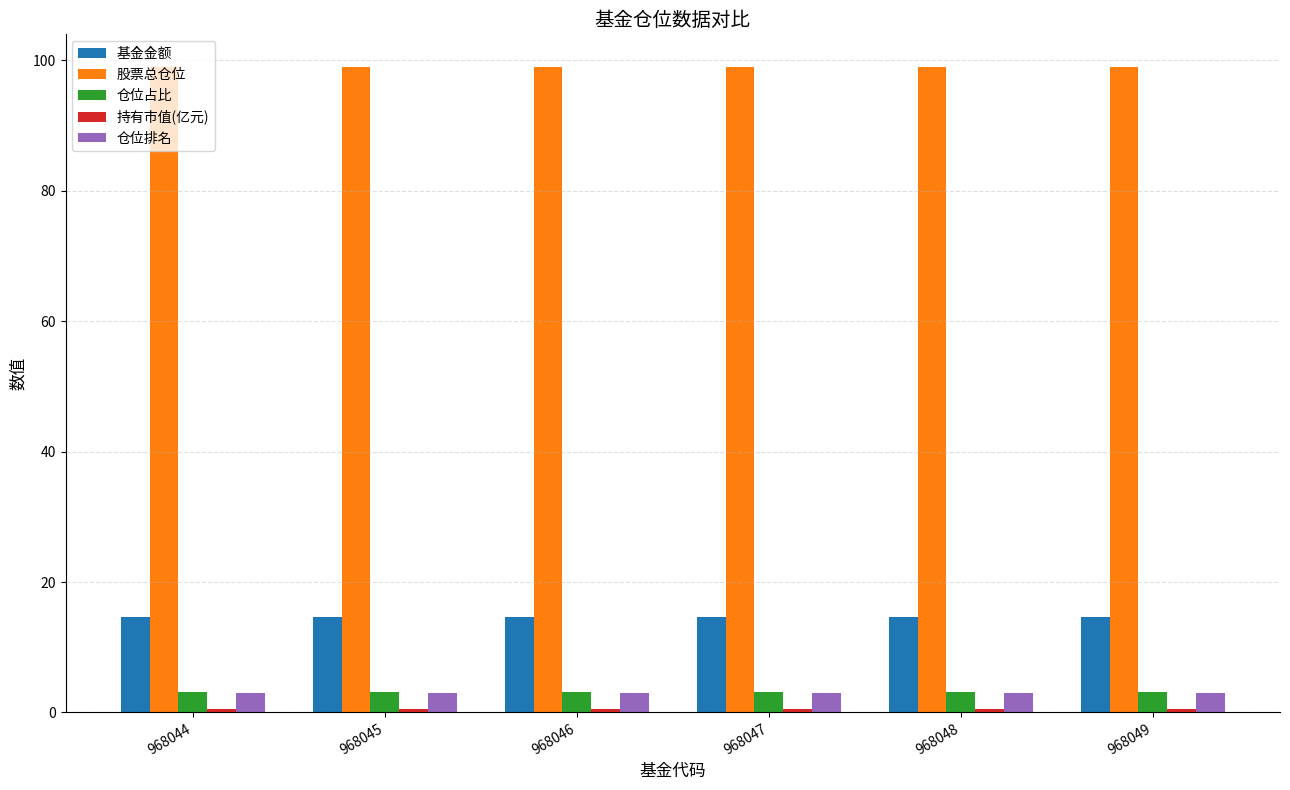

What is the highest value of the 仓位排名 series?

3.0